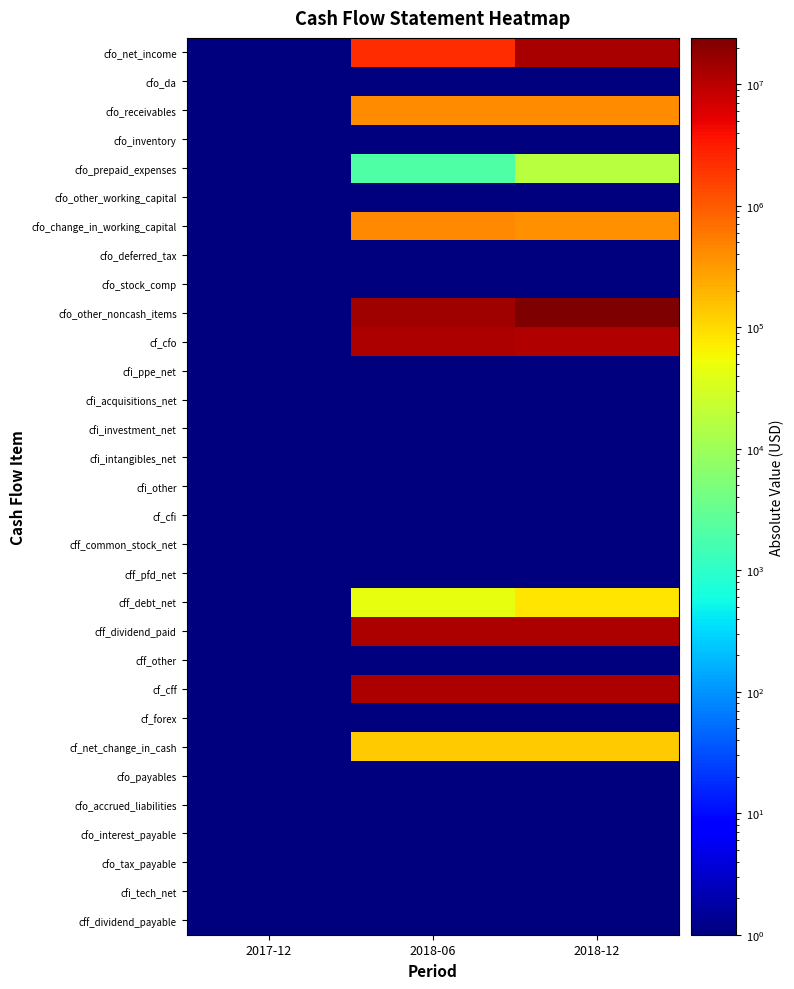

At how many categories does at least one series exceed 12997929?

2